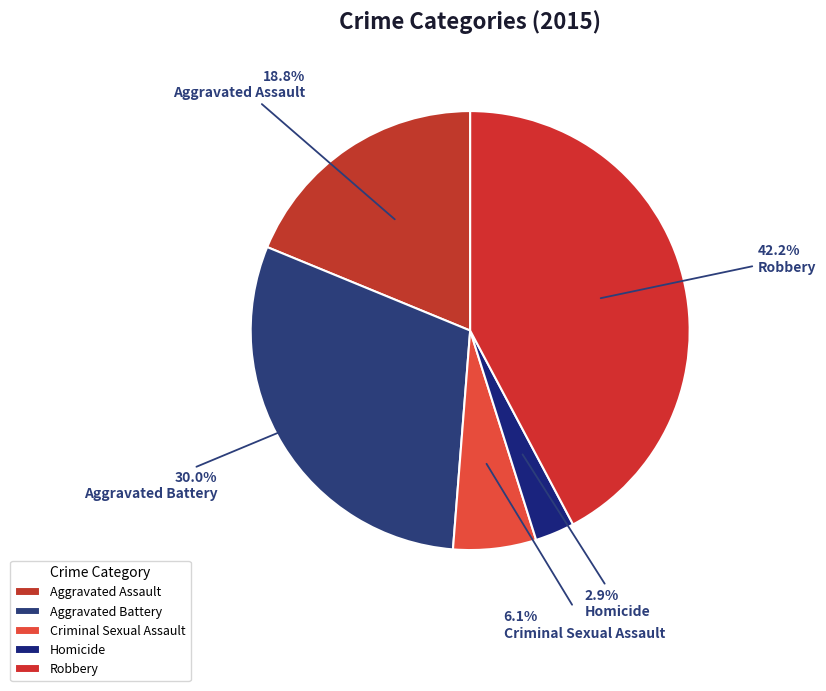

What portion of the pie excludes Aggravated Battery?

70.0%